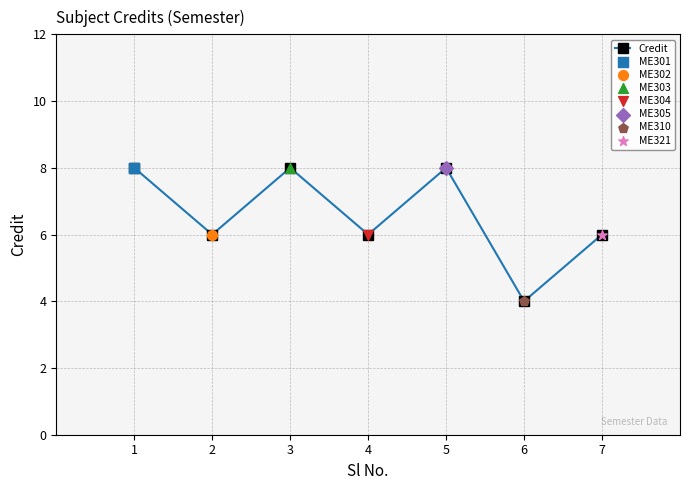

What is the ratio of the value at 5 to the value at 4?

1.3